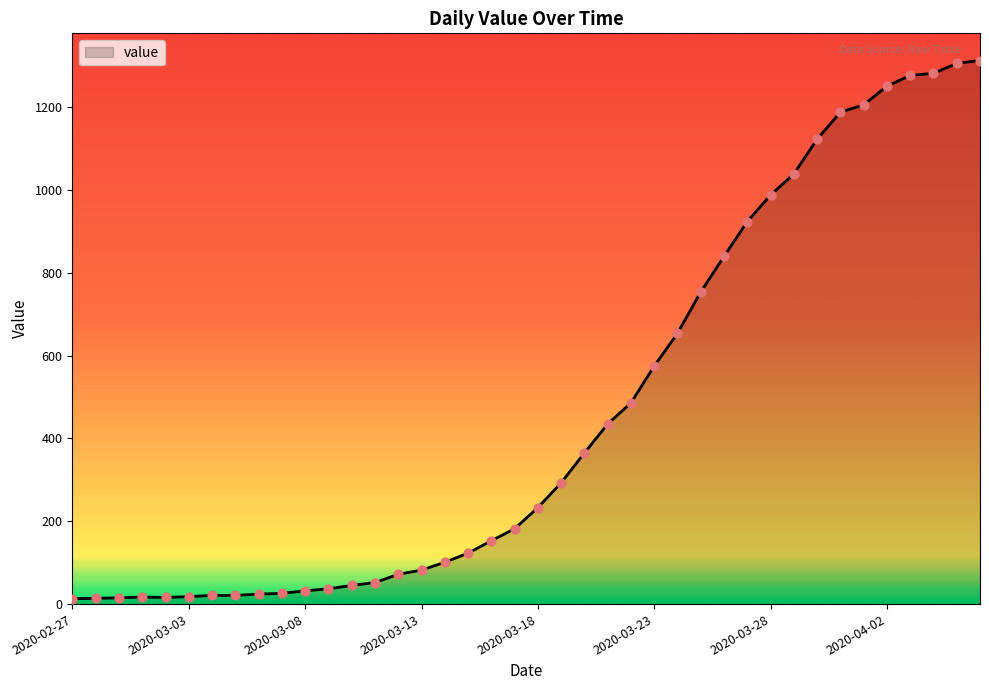

What is the difference between the maximum and minimum values?

1300